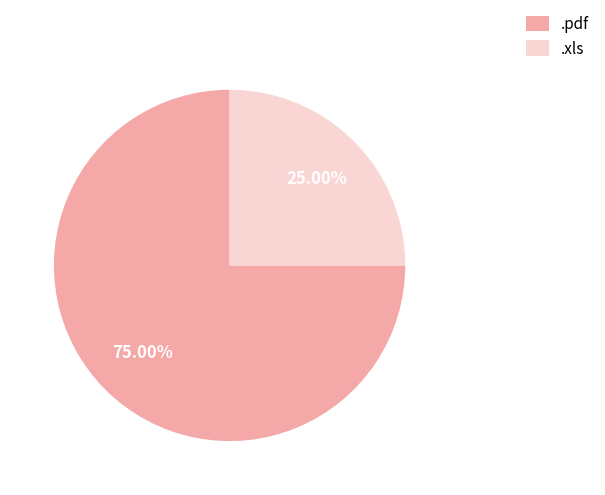

How many slices are in this pie chart?

2